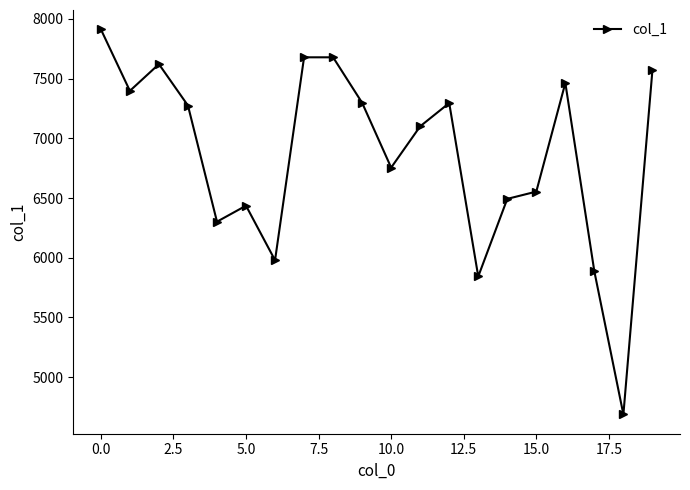

What is the difference between the second highest and second lowest values?

1836